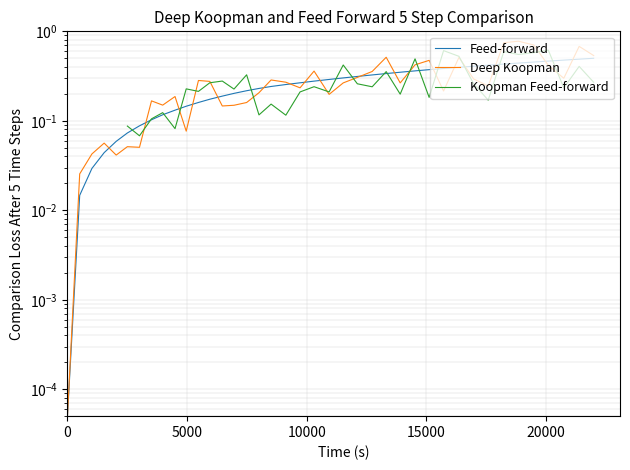

After their last crossing, which series has the higher values: Koopman Feed-forward or Deep Koopman?

Deep Koopman